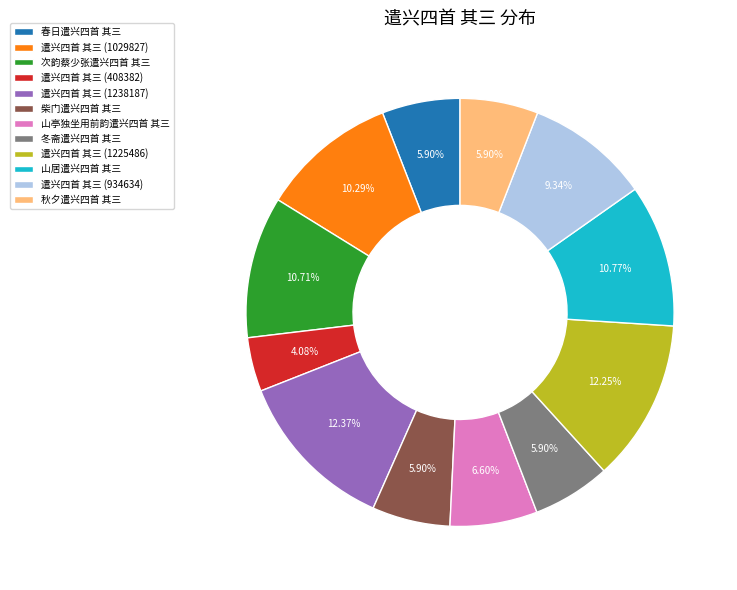

The 遣兴四首 其三 (1238187) slice represents 20% of the pie. True or false?

False